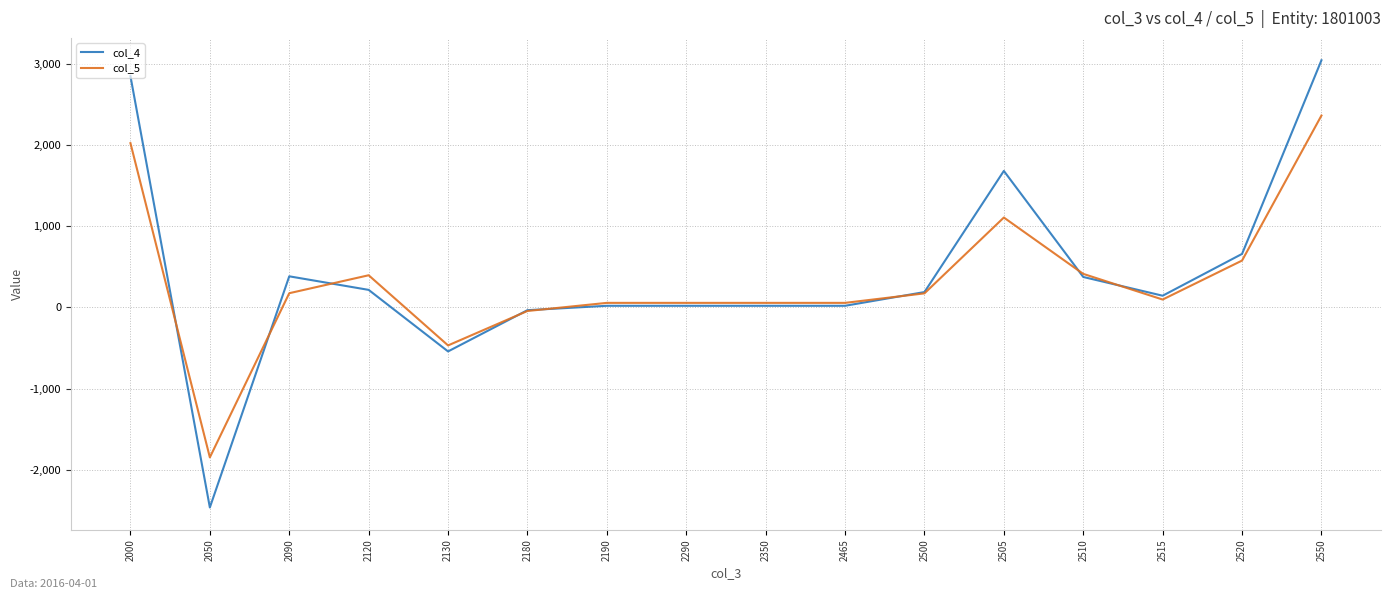

After their last crossing, which series has the higher values: col_5 or col_4?

col_4